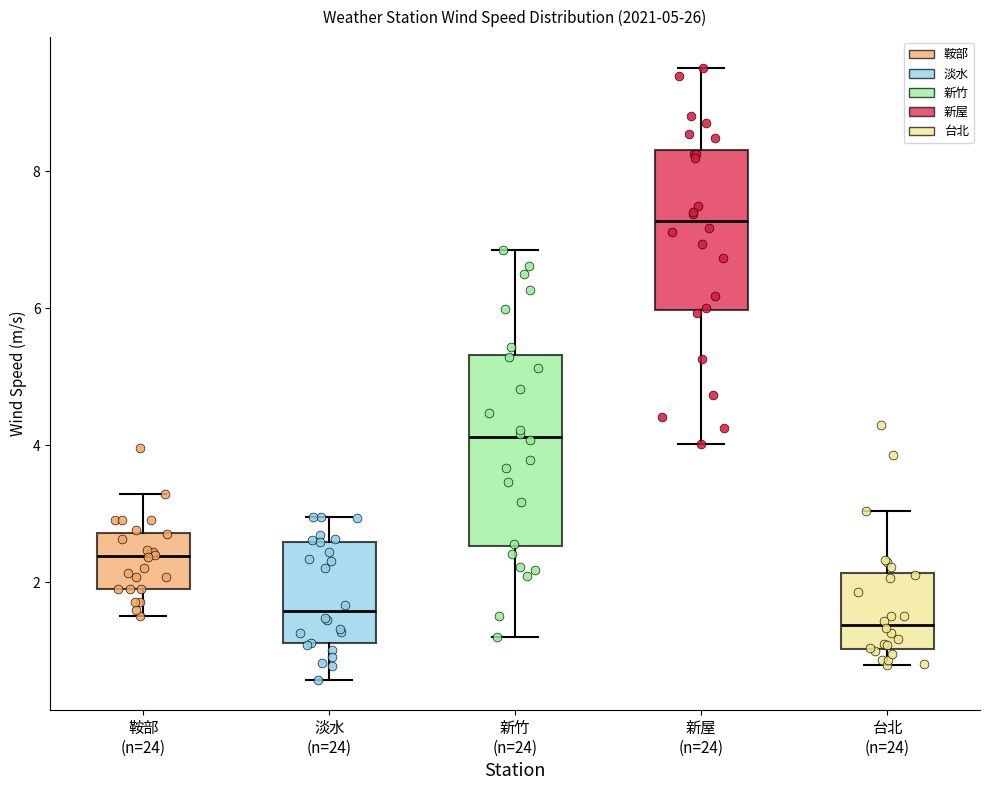

Which box's median line is the highest?

新屋 (n=24)